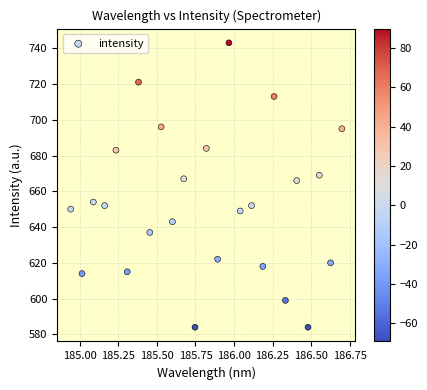

What is the range of Y values (max minus min)?

159